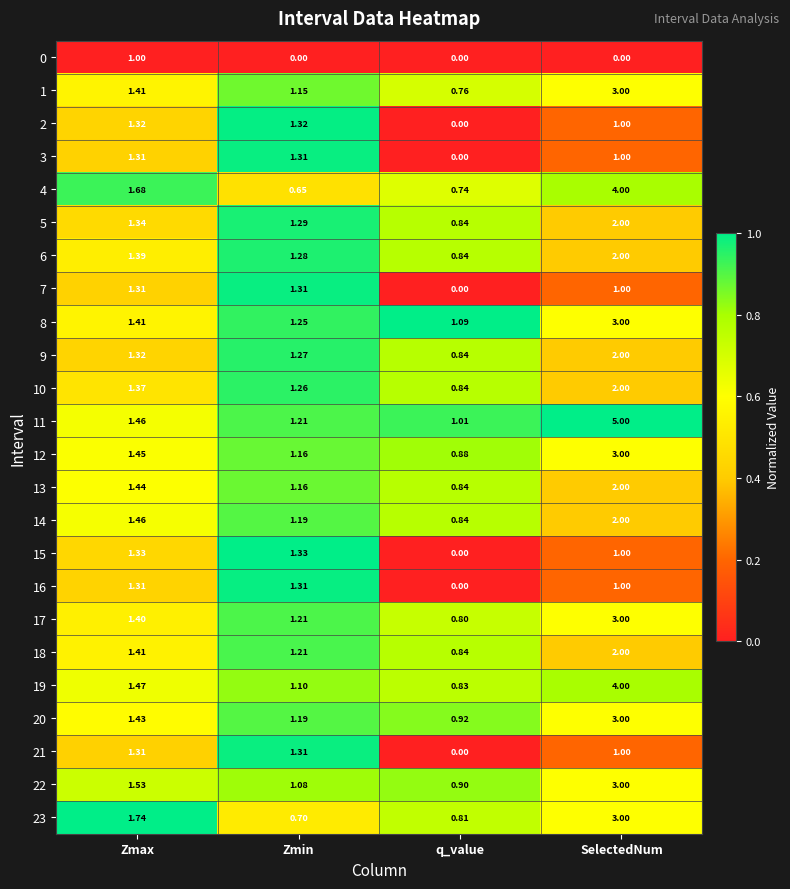

At which label does 16 reach its minimum?

q_value